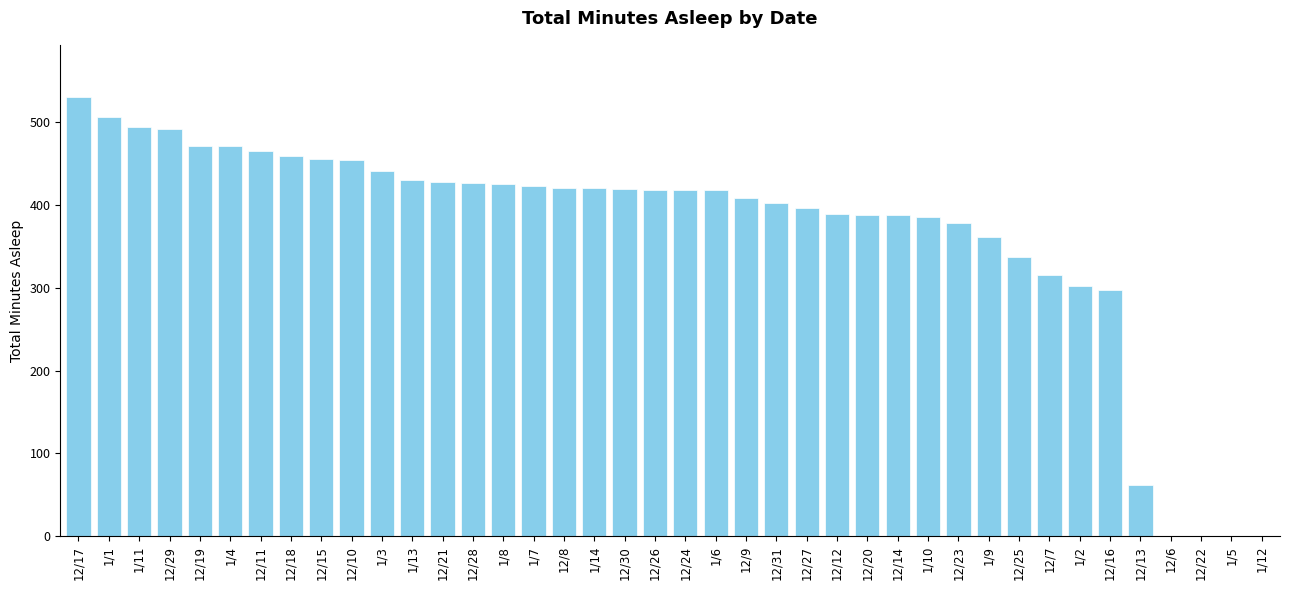

The value at 1/7 is 240. True or false?

False